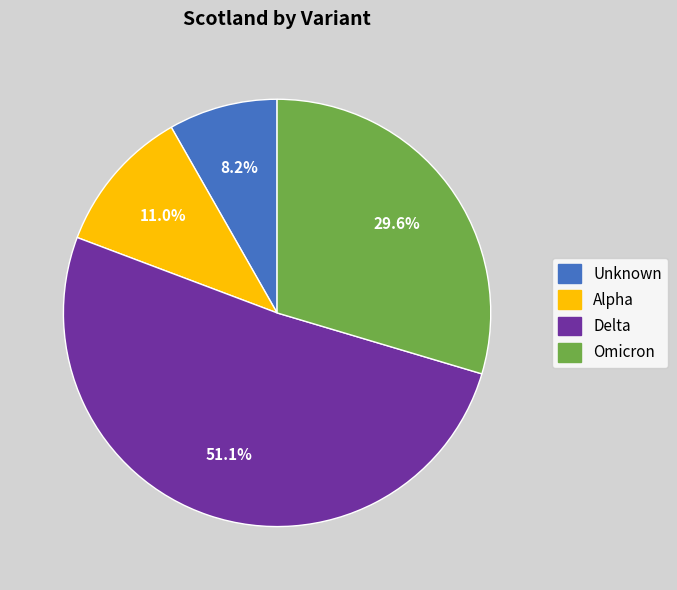

Is there a majority slice in this chart?

Yes